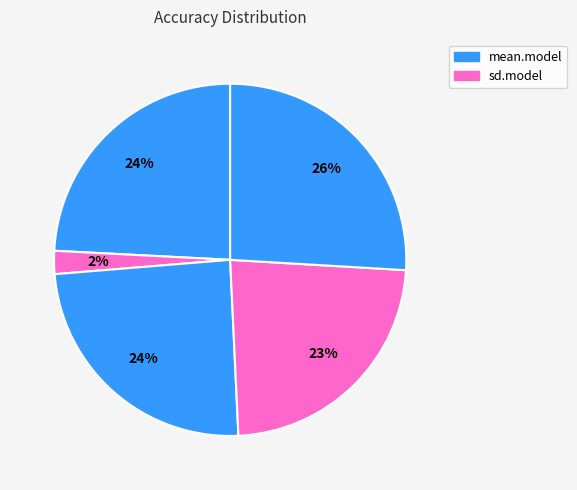

What is the smallest slice in the pie chart?

sd.model